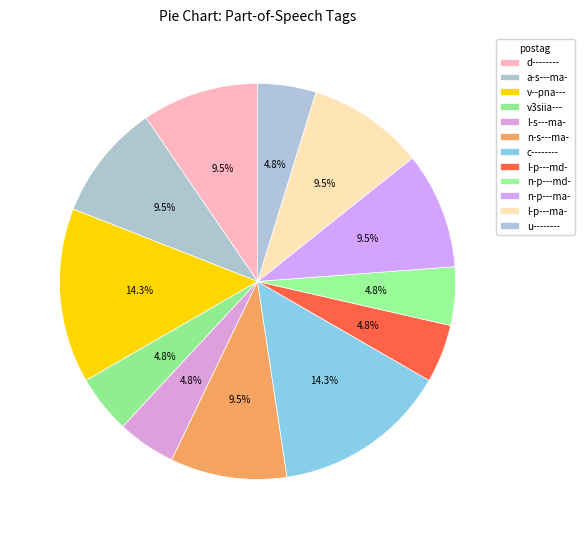

How many segments does this pie chart have?

12